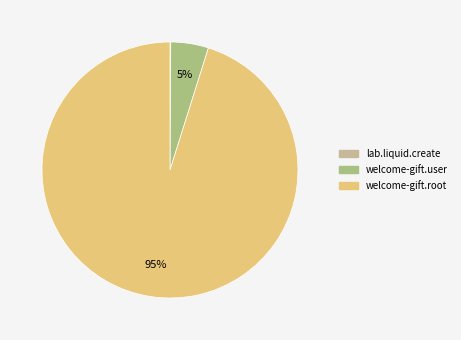

What is the largest slice in the pie chart?

welcome-gift.root